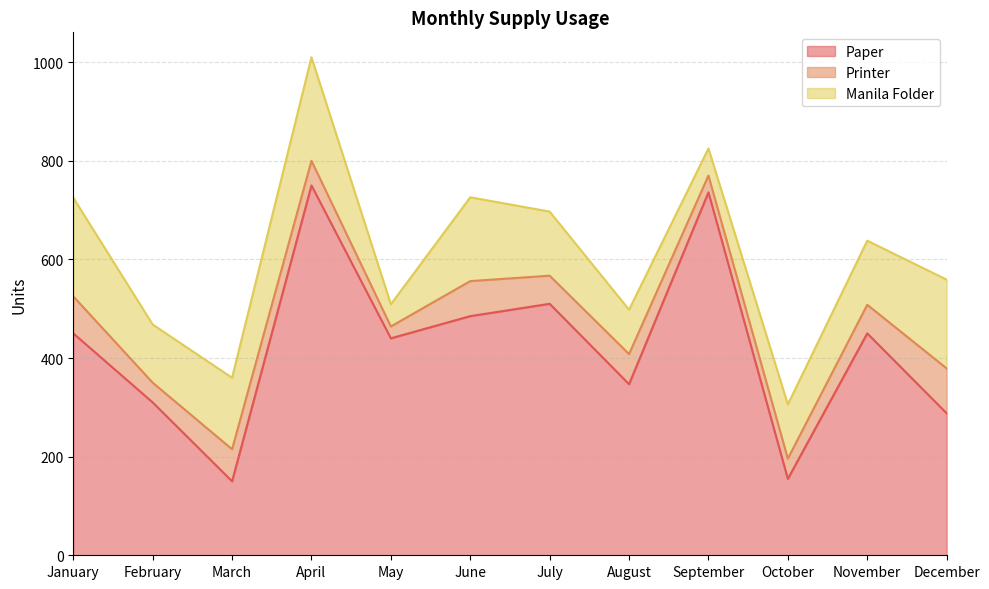

Reading left to right, what are all the values shown in this chart?

Paper: 450	310	150	750	440	485	510	347	736	155	450	288
Printer: 75	40	65	50	24	71	57	61	34	41	58	91
Manila Folder: 200	118	145	210	45	170	130	90	55	110	130	180